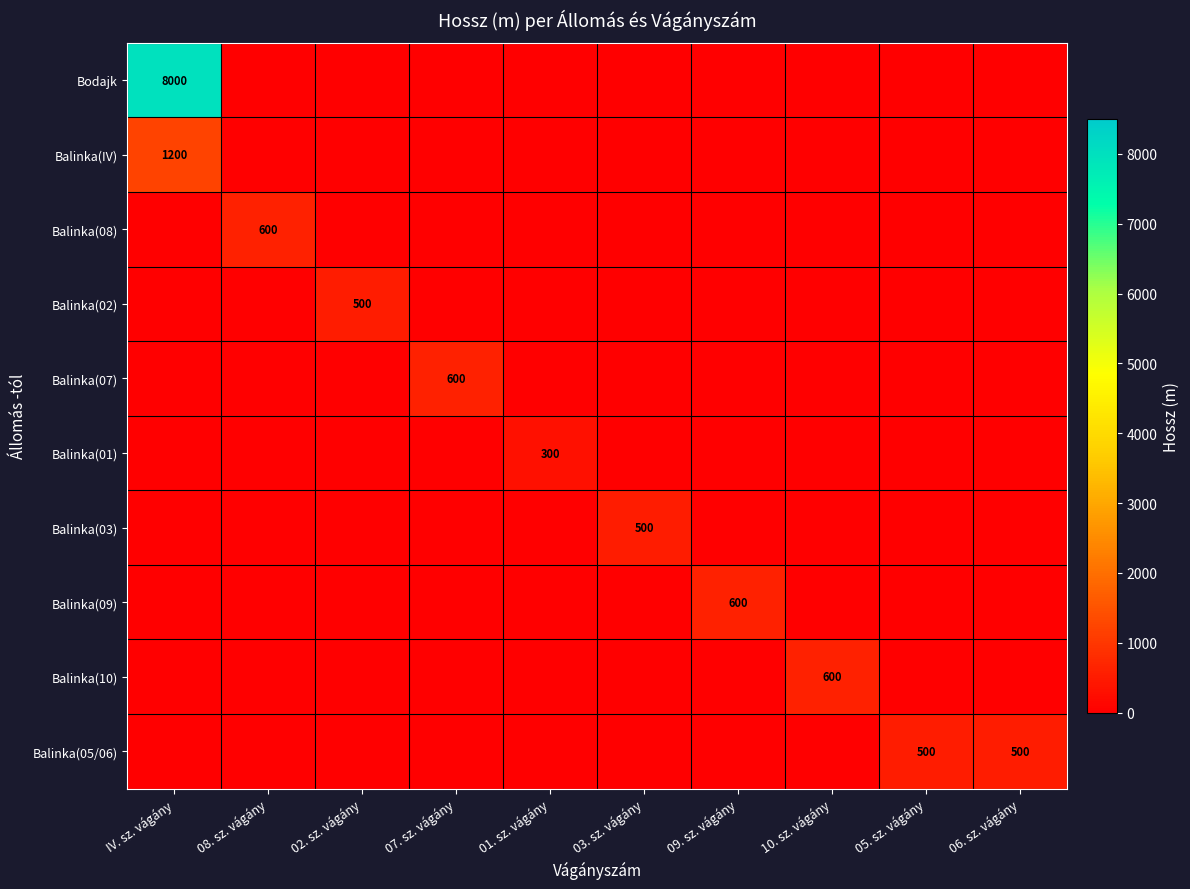

Is it true that Balinka(09) equals 600 at 09. sz. vágány?

True